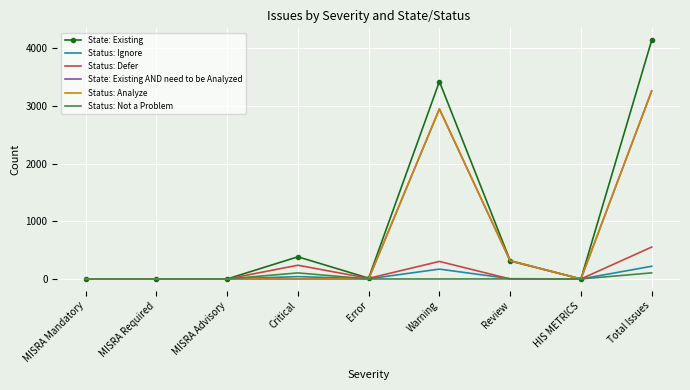

At which label does Status: Analyze reach its peak?

Total Issues